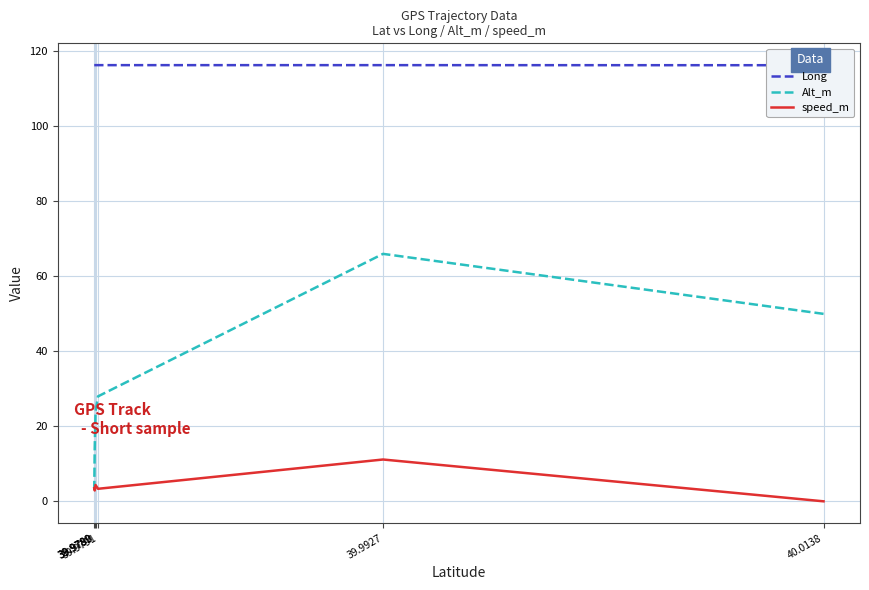

What is the label of the 2nd point from the right?

39.9927